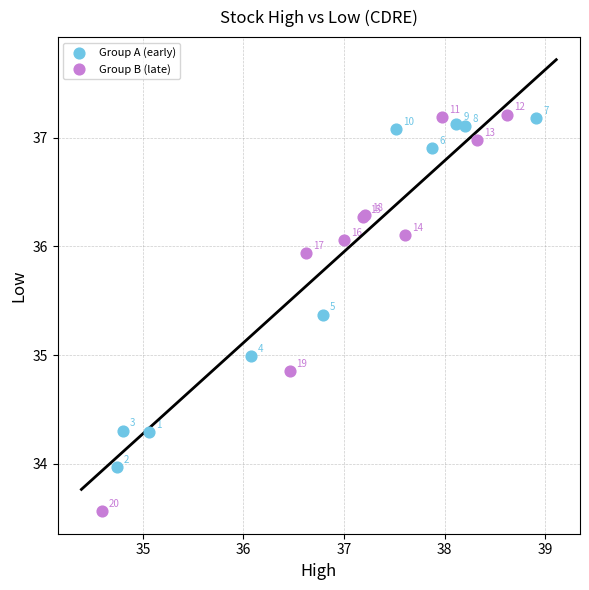

Which series has the widest spread of Y values?

Group B (late)